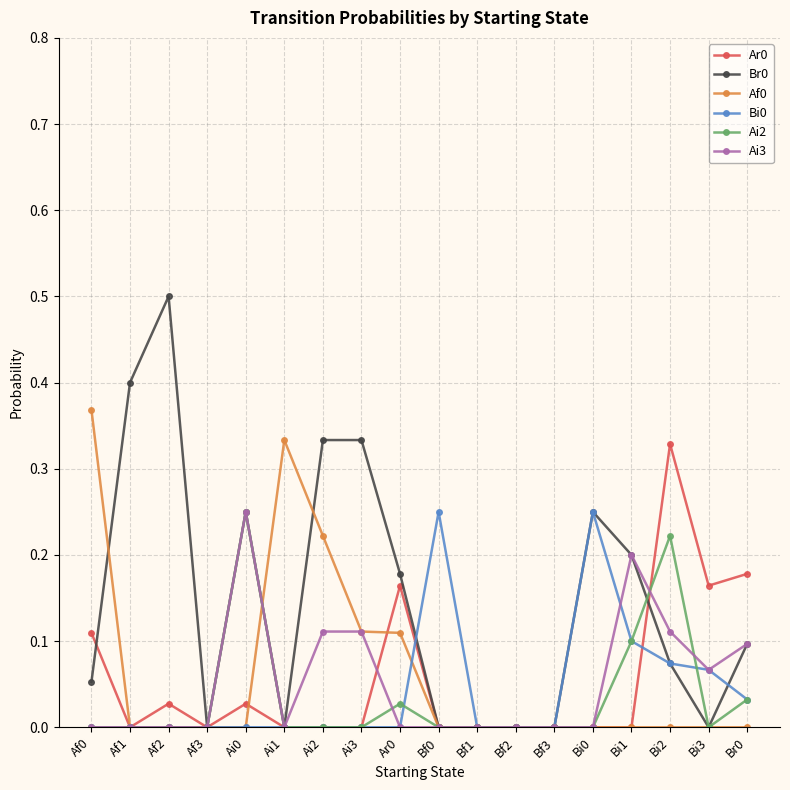

Where is the first local minimum for Br0?

Af3